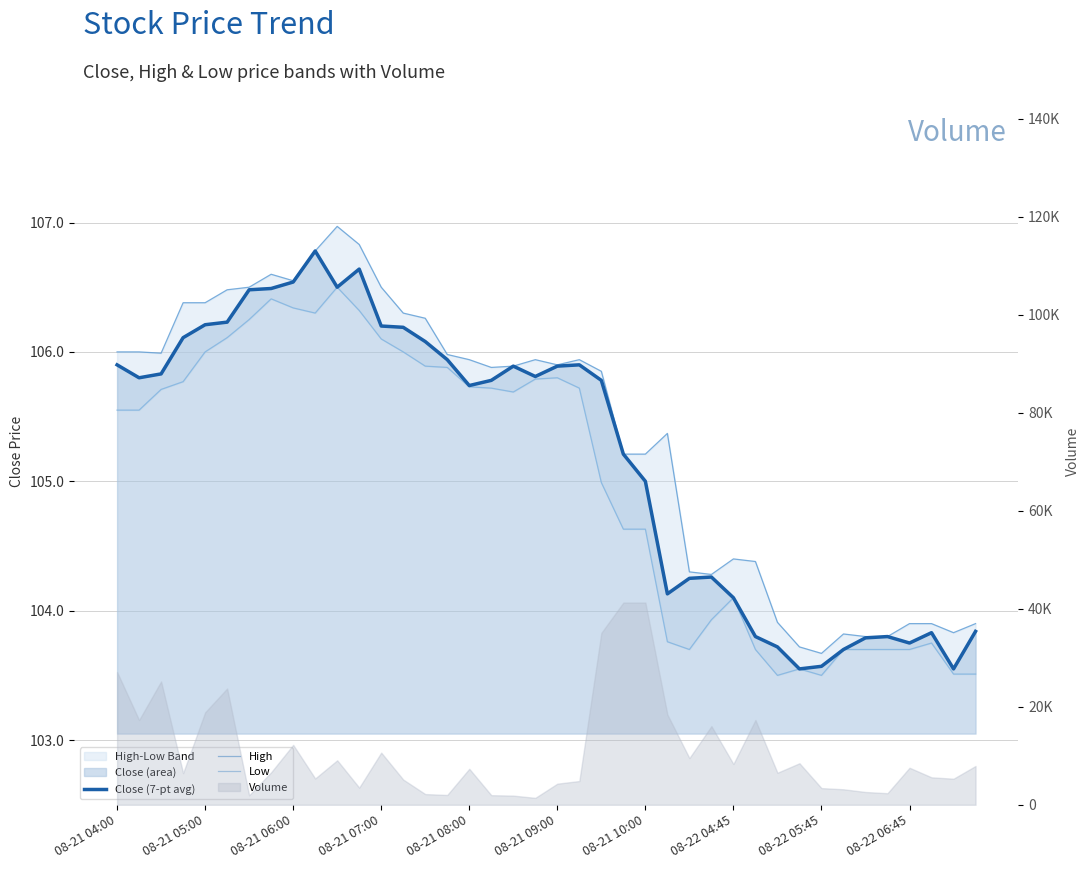

True or false: Close (7-pt avg) and High intersect in this chart.

False